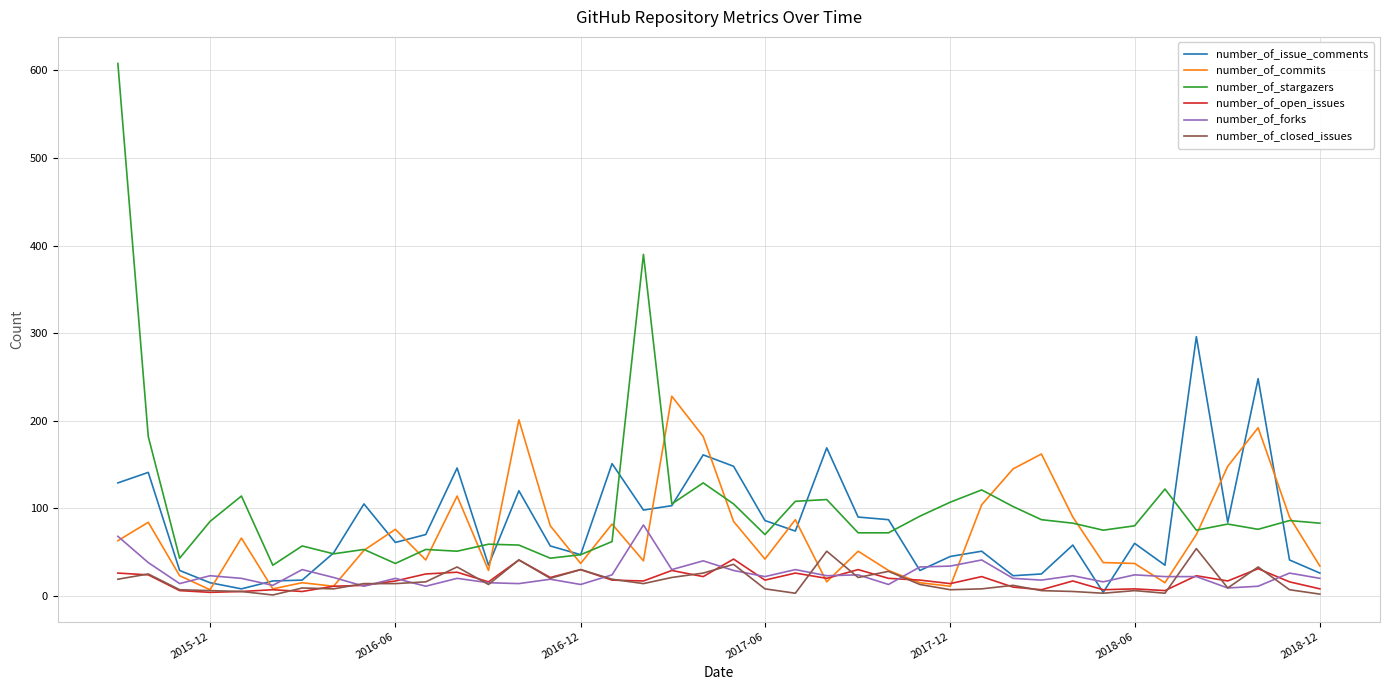

True or false: number_of_stargazers has more than 2 points higher than both neighbors.

True